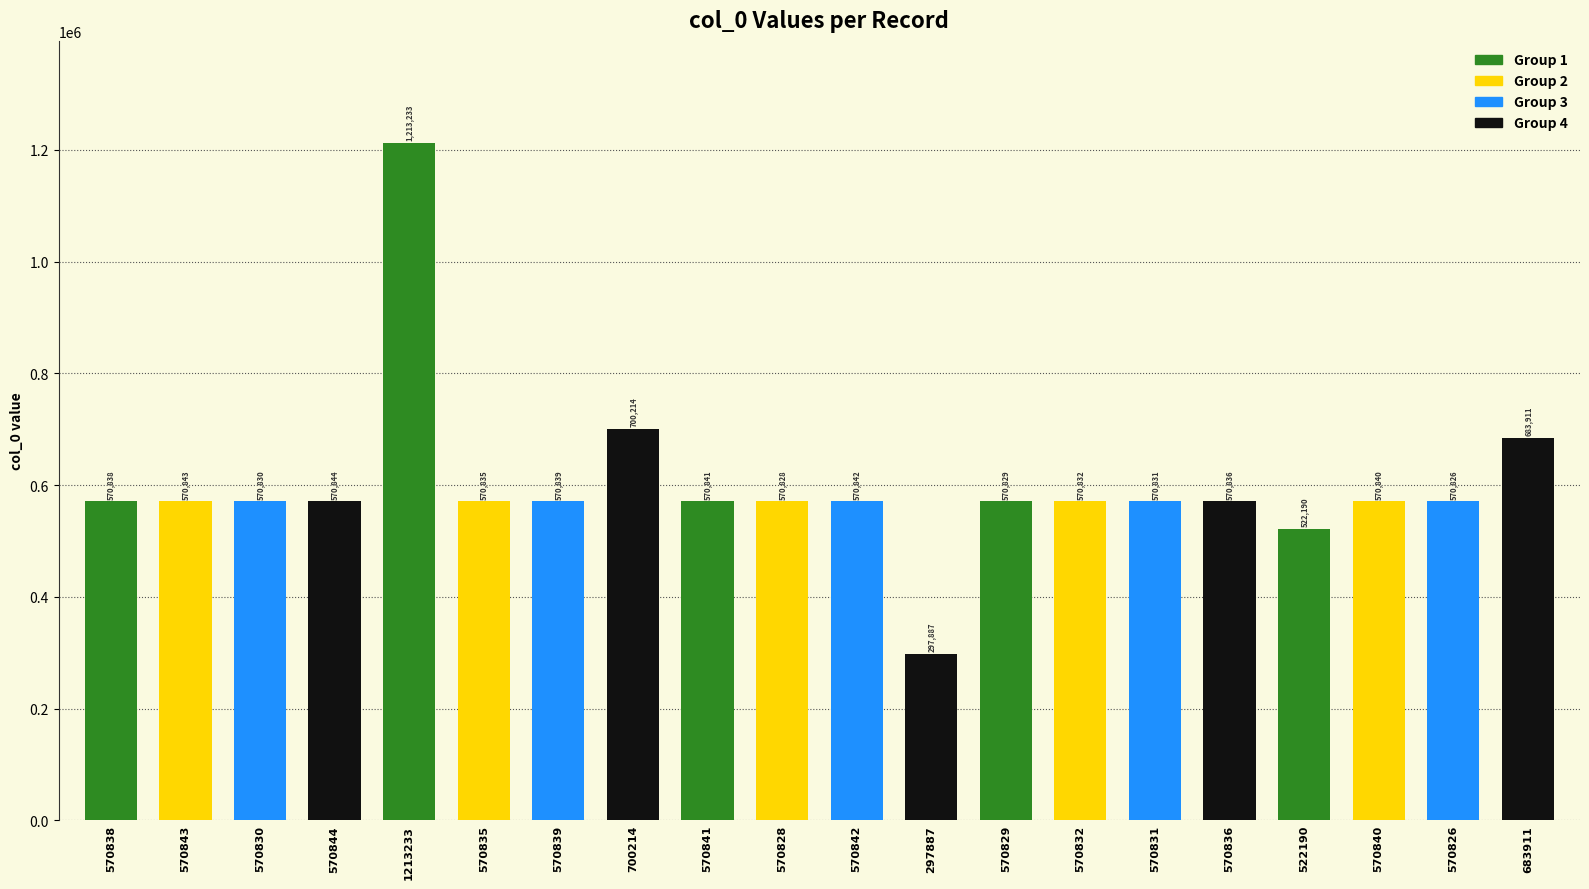

Where is the data nearest to the value 755560?

700214